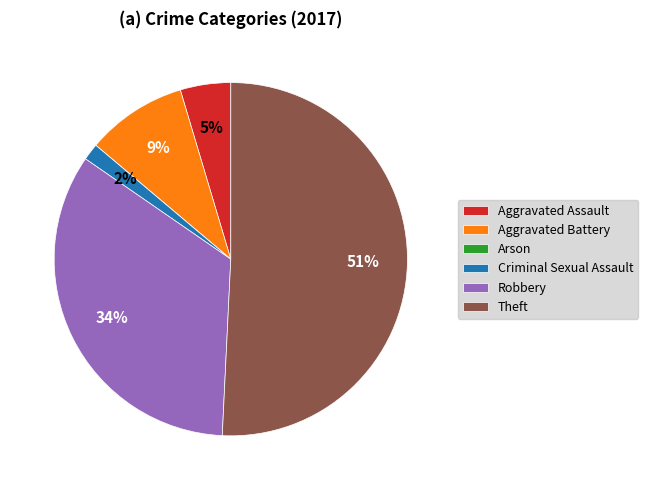

To the nearest percent, what portion does Criminal Sexual Assault represent?

2%